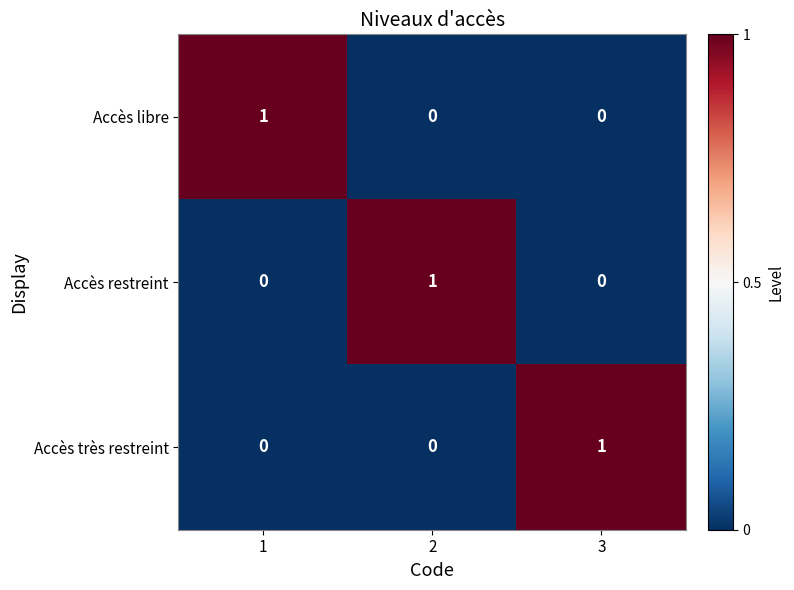

Is it true that Accès libre equals 1 at 1?

True